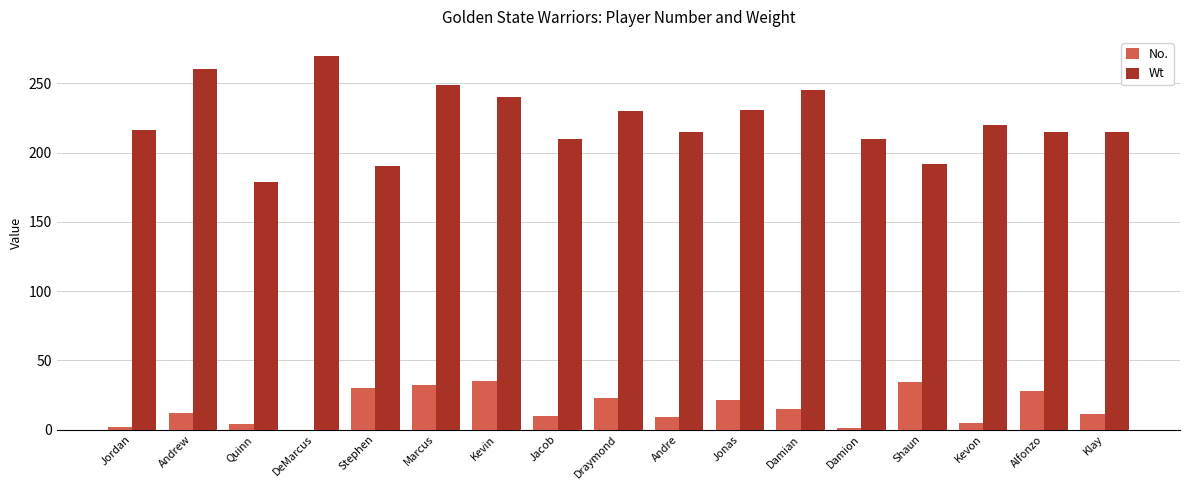

Which series has the widest spread of values?

Wt